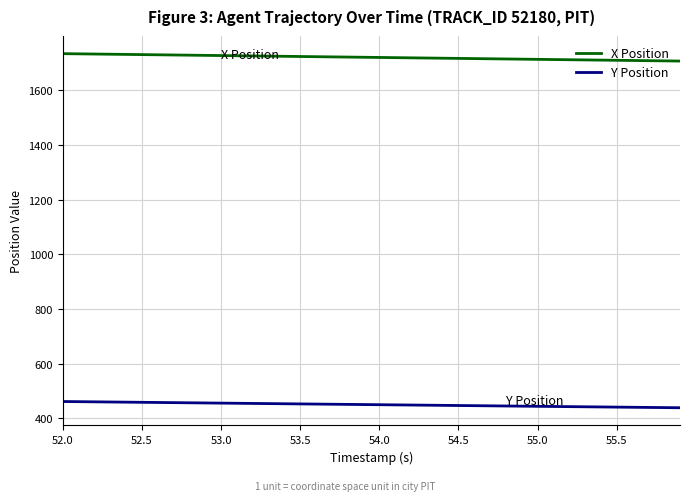

Does the chart display data point markers on the line(s)?

No